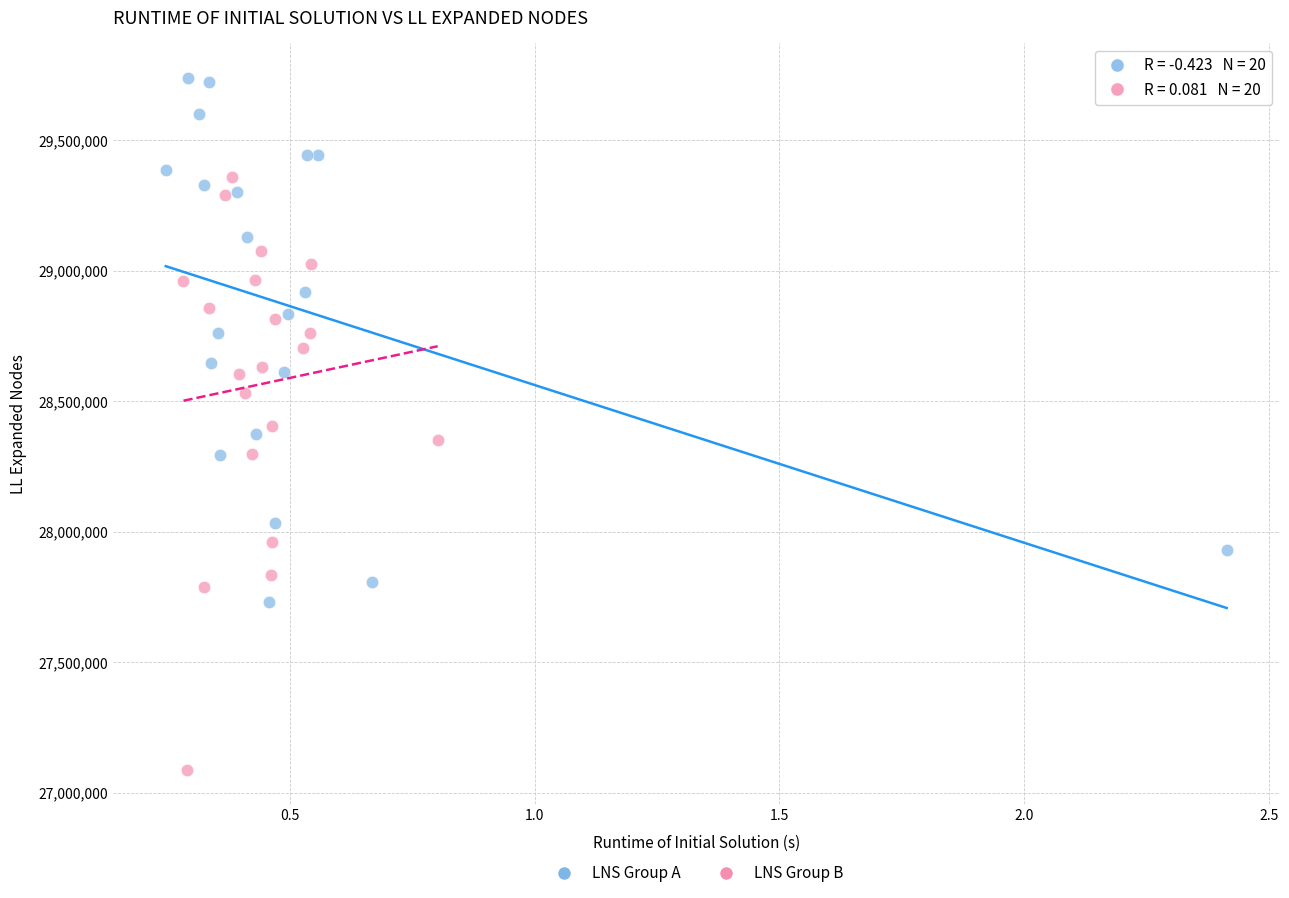

Which series reaches the minimum Y coordinate?

LNS Group B